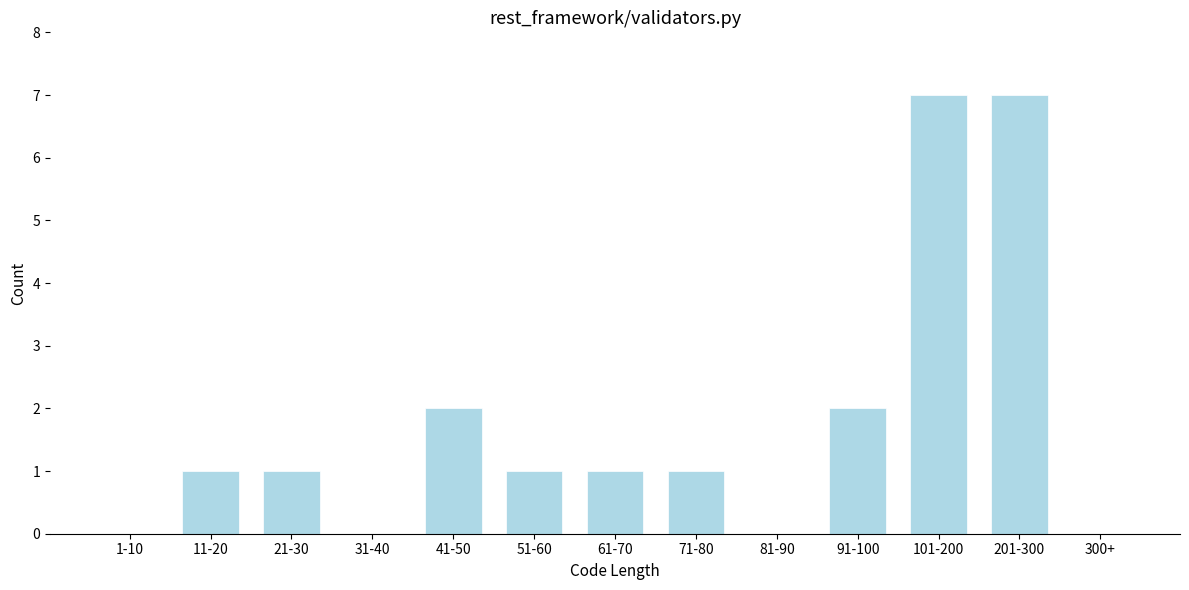

Reading left to right, what are all the values shown in this chart?

1-10=0	11-20=1	21-30=1	31-40=0	41-50=2	51-60=1	61-70=1	71-80=1	81-90=0	91-100=2	101-200=7	201-300=7	300+=0